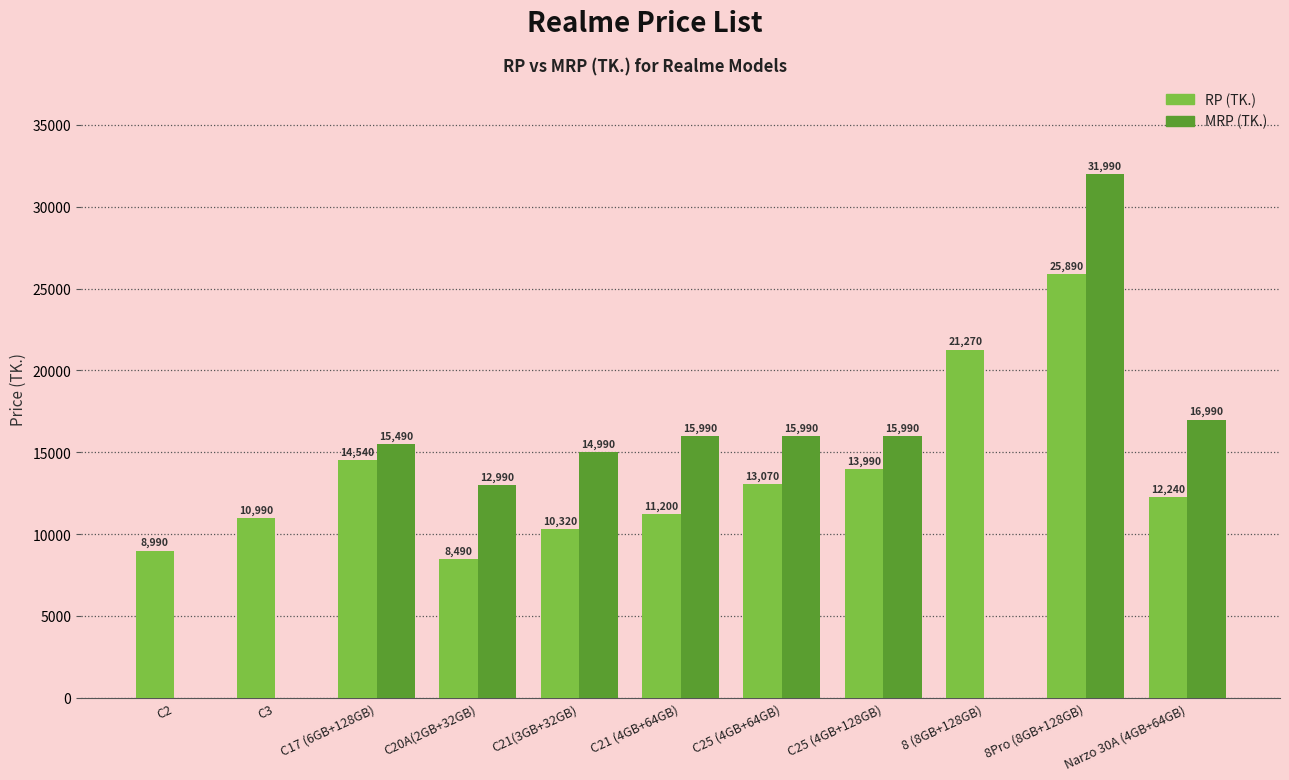

Where does the RP (TK.) series first go above 12240?

C17 (6GB+128GB)